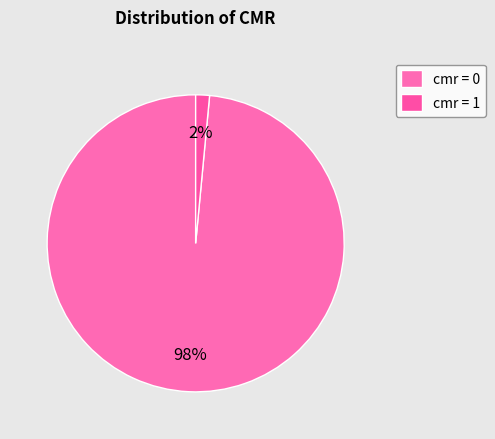

How many slices are in this pie chart?

2